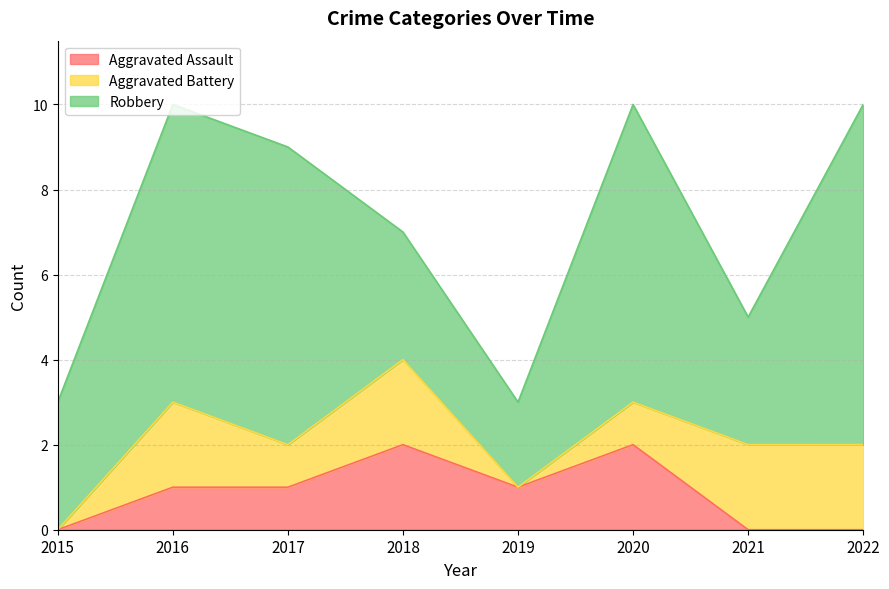

Which category has the highest value across all series?

2022